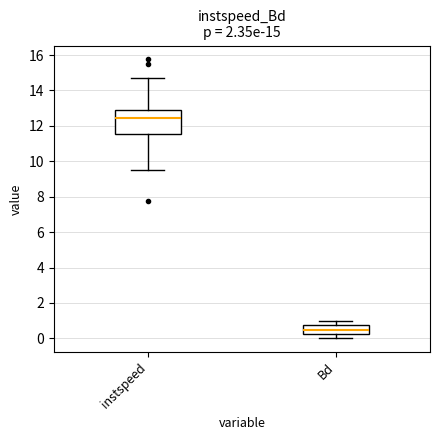

Comparing the boxes themselves (not the whiskers), which one is the tallest?

instspeed